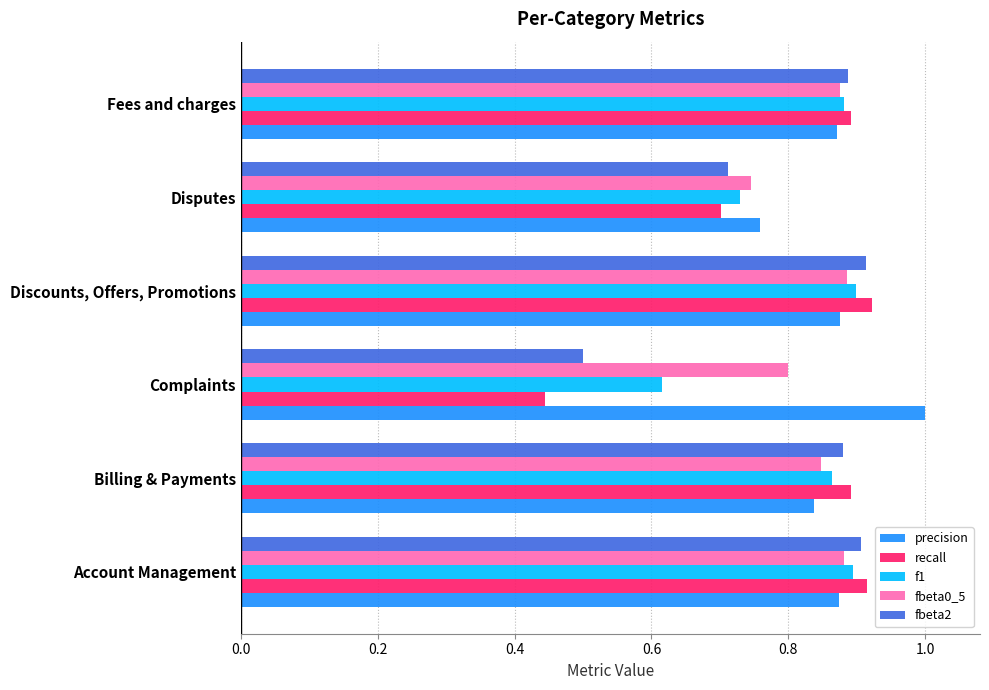

What are all the series names shown in the legend?

precision, recall, f1, fbeta0_5, fbeta2